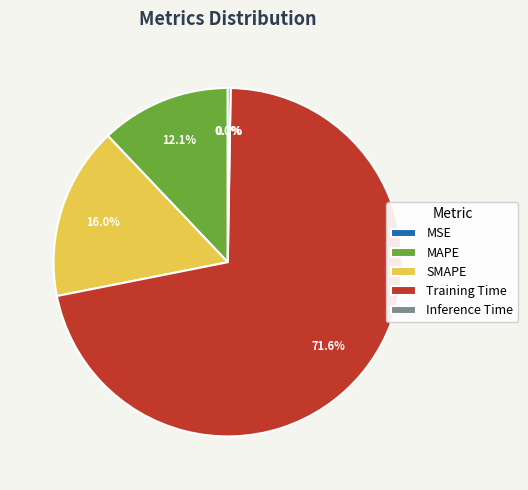

Do Training Time and SMAPE together represent more than half of the pie?

Yes